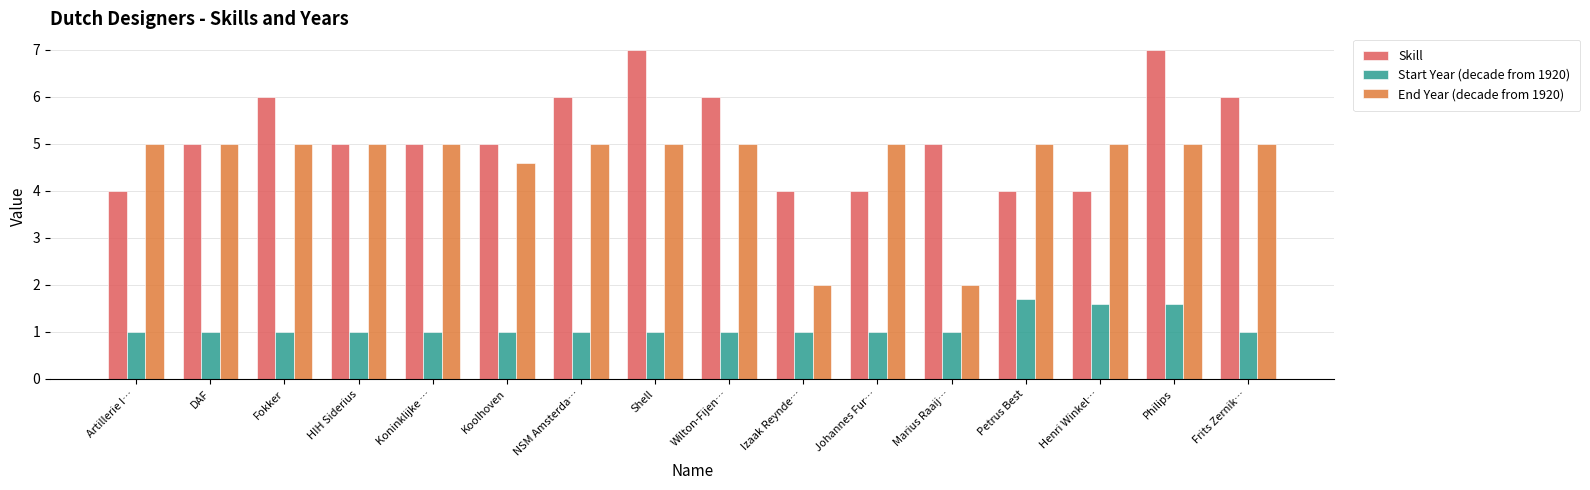

Which series has the largest total across all categories?

Skill